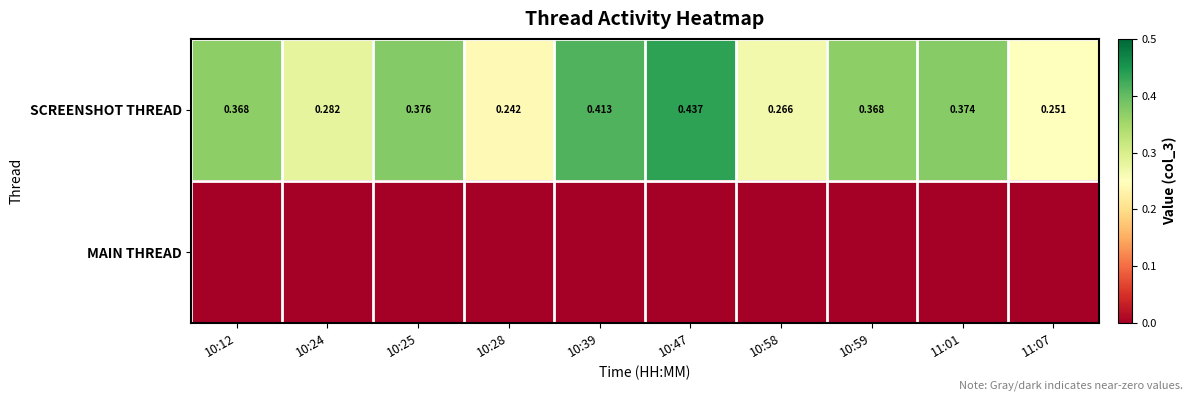

Where is MAIN THREAD nearest to the value 0?

10:12